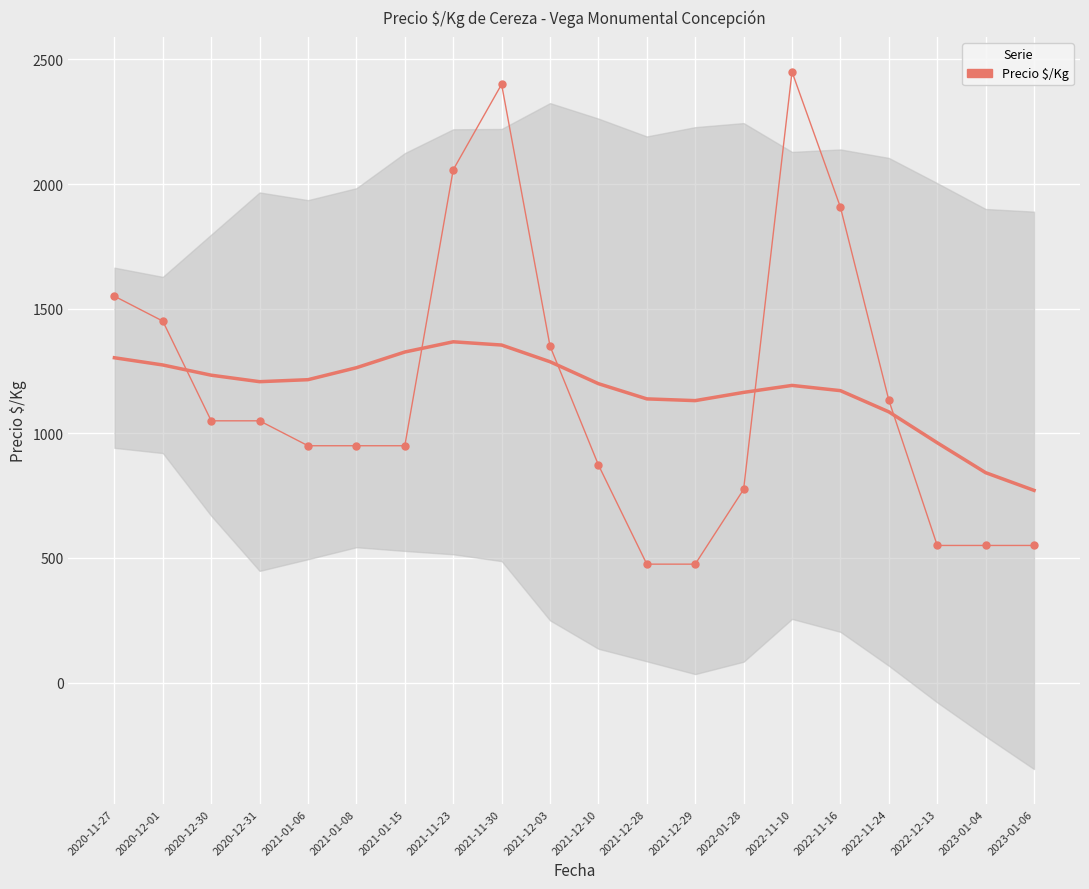

What is the label of the 12th point from the right?

2021-11-30